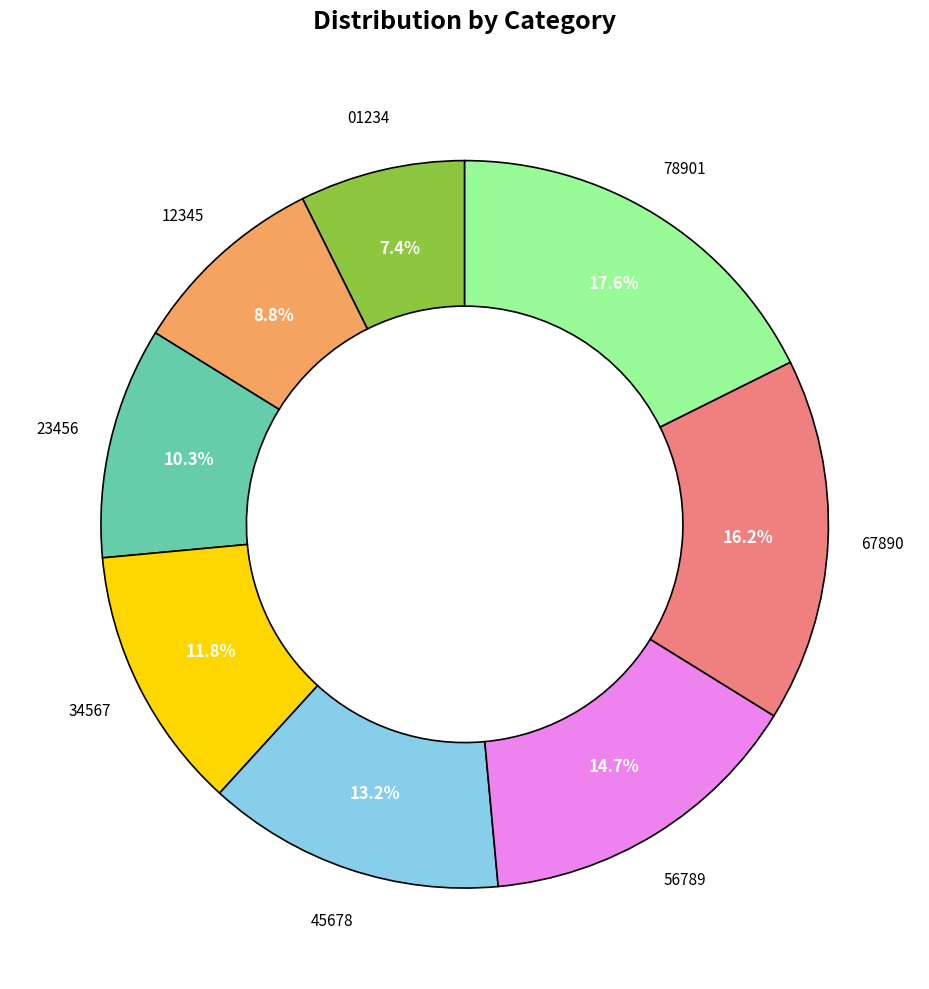

How many segments does this pie chart have?

8